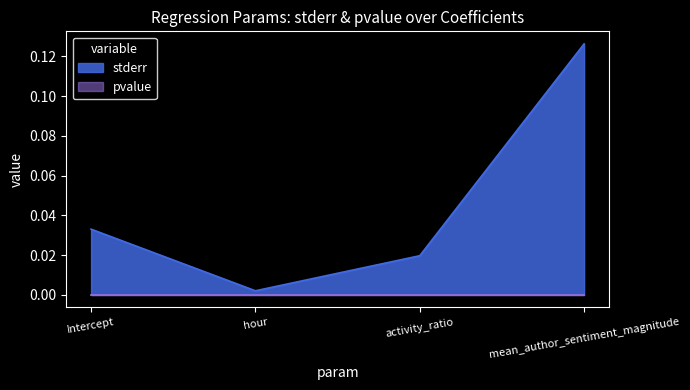

Reading left to right, extract all data points from this chart.

Intercept=0.0	hour=0.0	activity_ratio=0.0	mean_author_sentiment_magnitude=0.1